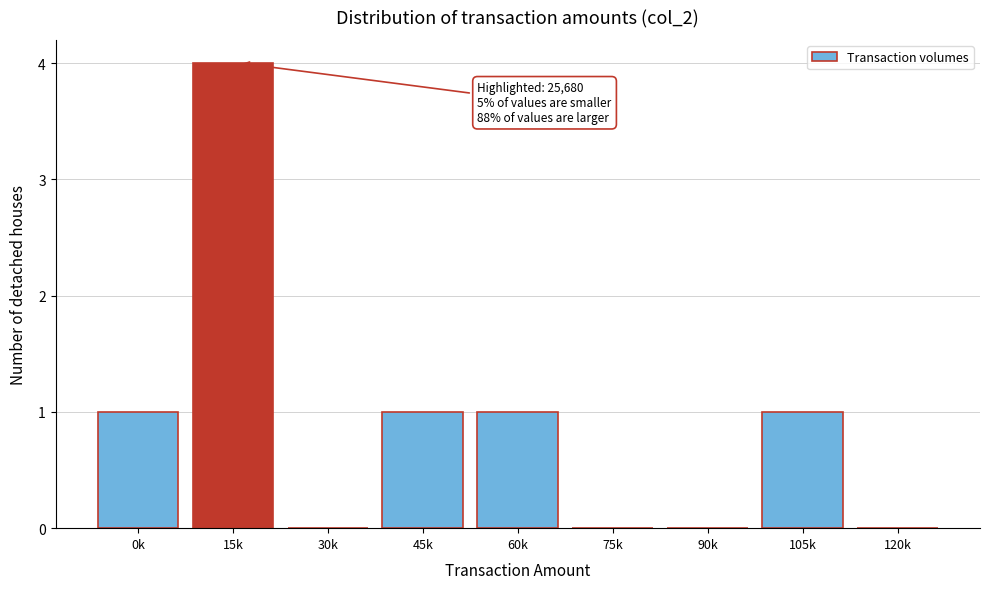

Reading left to right, transcribe all the data shown in this chart.

0k=1	15k=4	30k=0	45k=1	60k=1	75k=0	90k=0	105k=1	120k=0